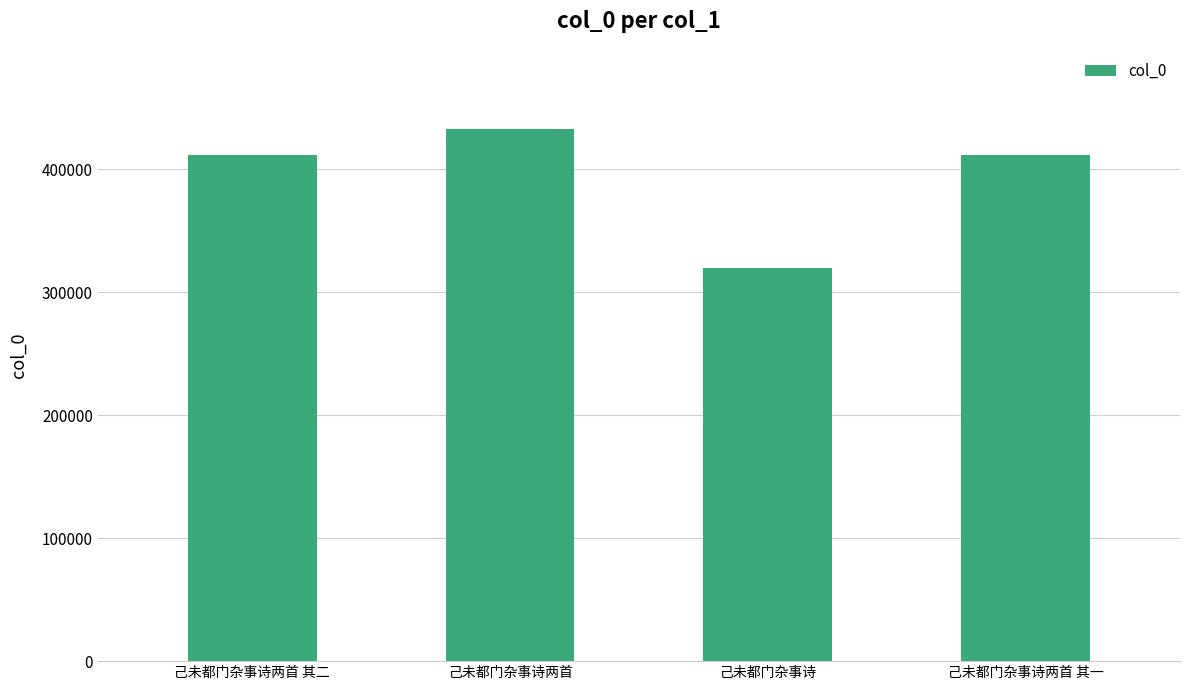

What is the sum of all values?

1575829